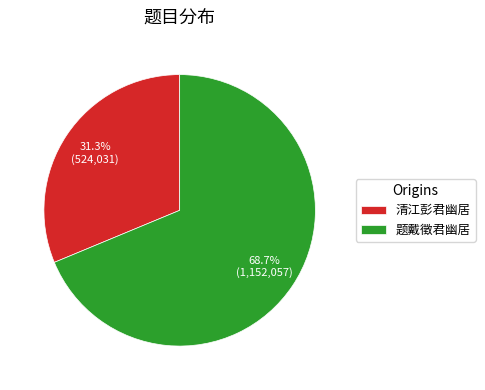

Is there a majority slice in this chart?

Yes